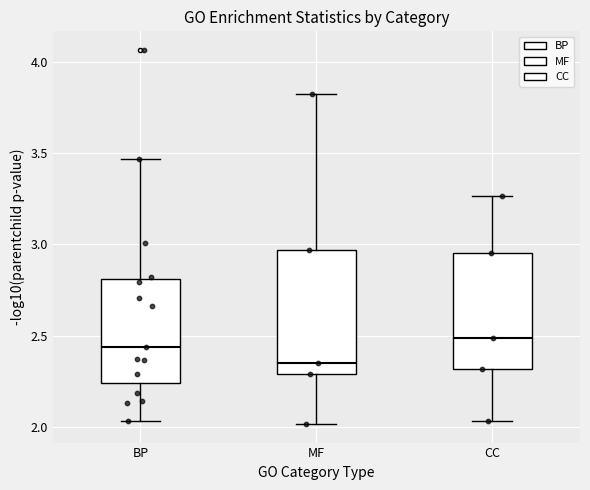

Where does the upper whisker of the box for BP end on the y-axis? The values are not printed on the chart, so give them approximately, as read against the axis.

3.45